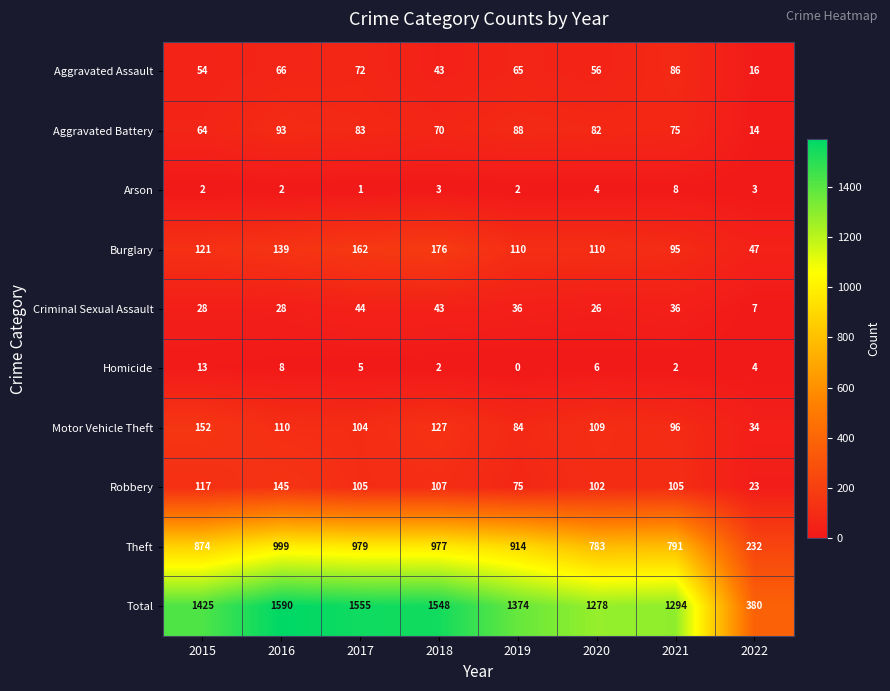

At which label does Total reach its minimum?

2022